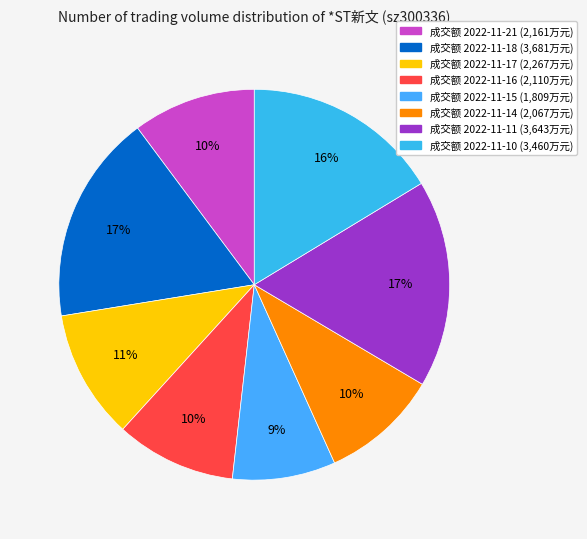

How many slices are in this pie chart?

8